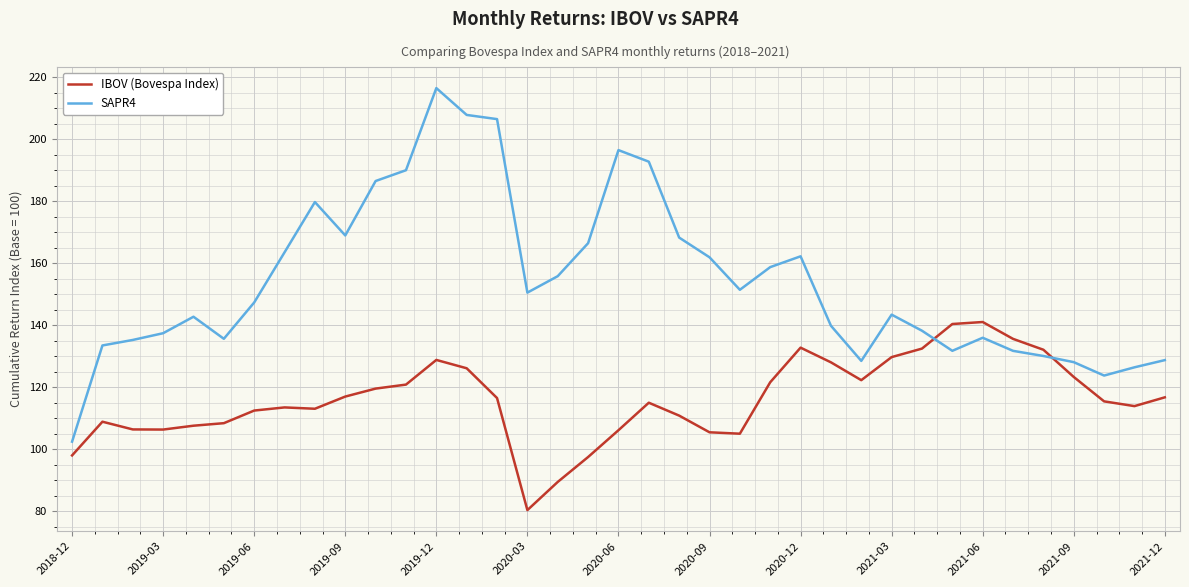

What is the greatest value displayed?

216.5